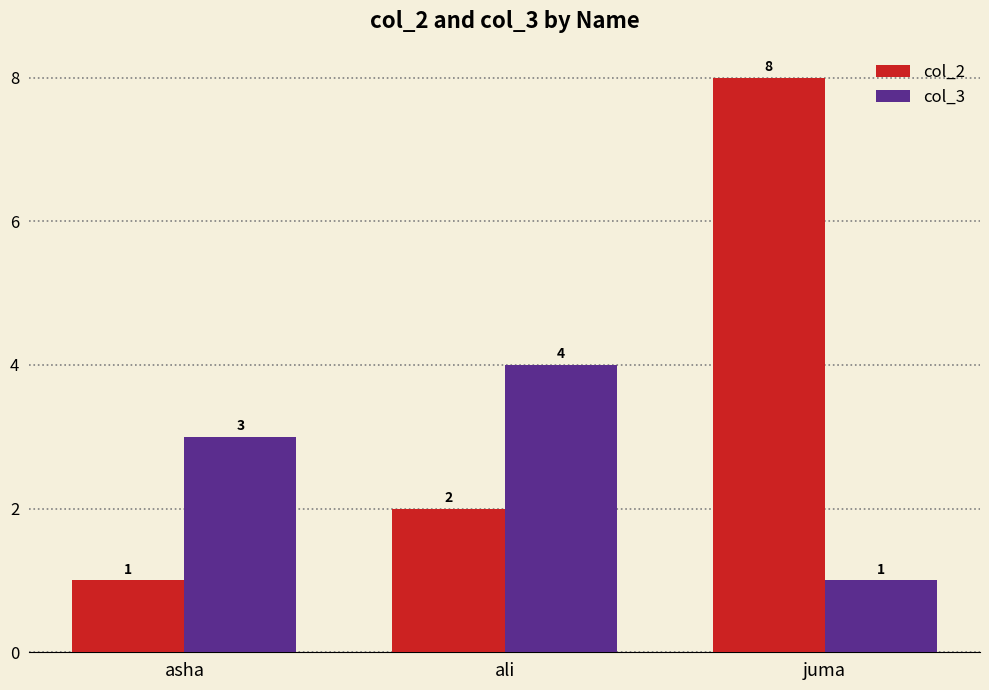

Which series has the largest total across all categories?

col_2